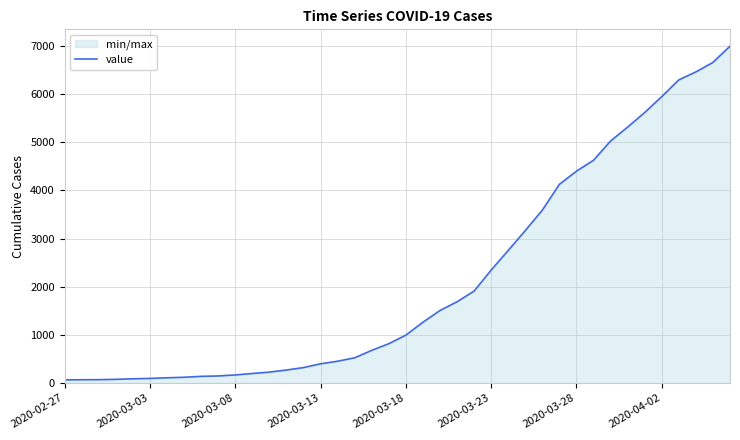

The value at 18 is 1159. True or false?

False